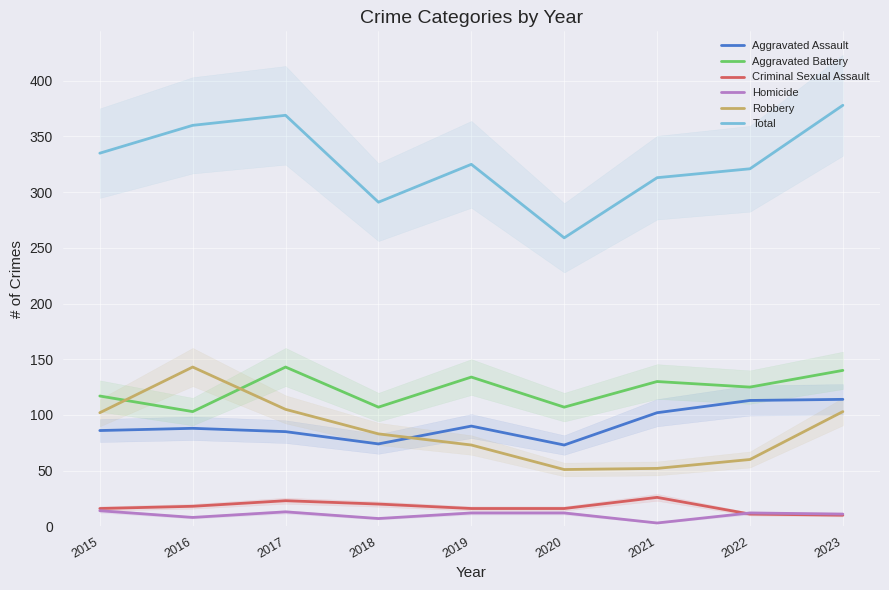

Between which two adjacent categories do Aggravated Assault and Robbery first intersect?

2018 and 2019